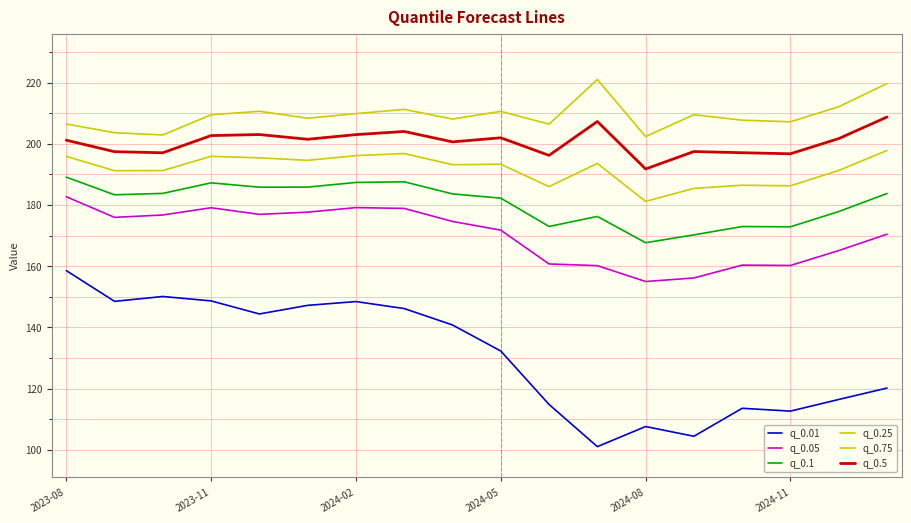

True or false: q_0.1 has more than 1 points higher than both neighbors.

True